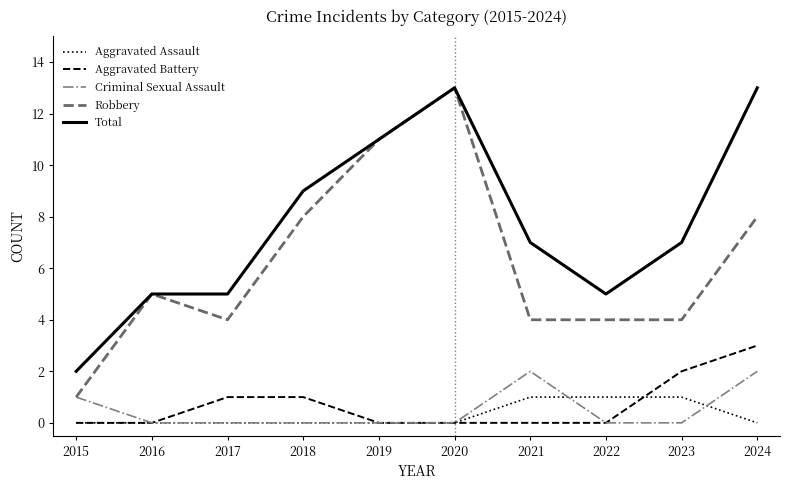

Reading left to right, extract all data points from this chart.

Aggravated Assault: 2015=0	2016=0	2017=0	2018=0	2019=0	2020=0	2021=1	2022=1	2023=1	2024=0
Aggravated Battery: 2015=0	2016=0	2017=1	2018=1	2019=0	2020=0	2021=0	2022=0	2023=2	2024=3
Criminal Sexual Assault: 2015=1	2016=0	2017=0	2018=0	2019=0	2020=0	2021=2	2022=0	2023=0	2024=2
Robbery: 2015=1	2016=5	2017=4	2018=8	2019=11	2020=13	2021=4	2022=4	2023=4	2024=8
Total: 2015=2	2016=5	2017=5	2018=9	2019=11	2020=13	2021=7	2022=5	2023=7	2024=13